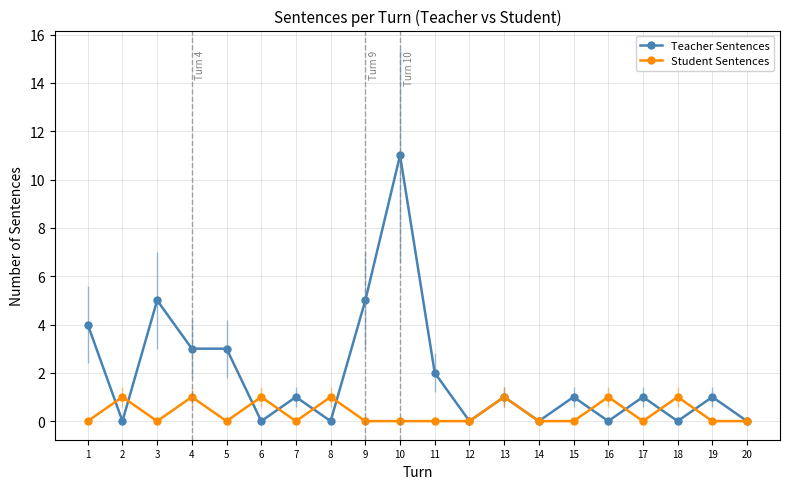

True or false: Student Sentences and Teacher Sentences cross at least once.

True